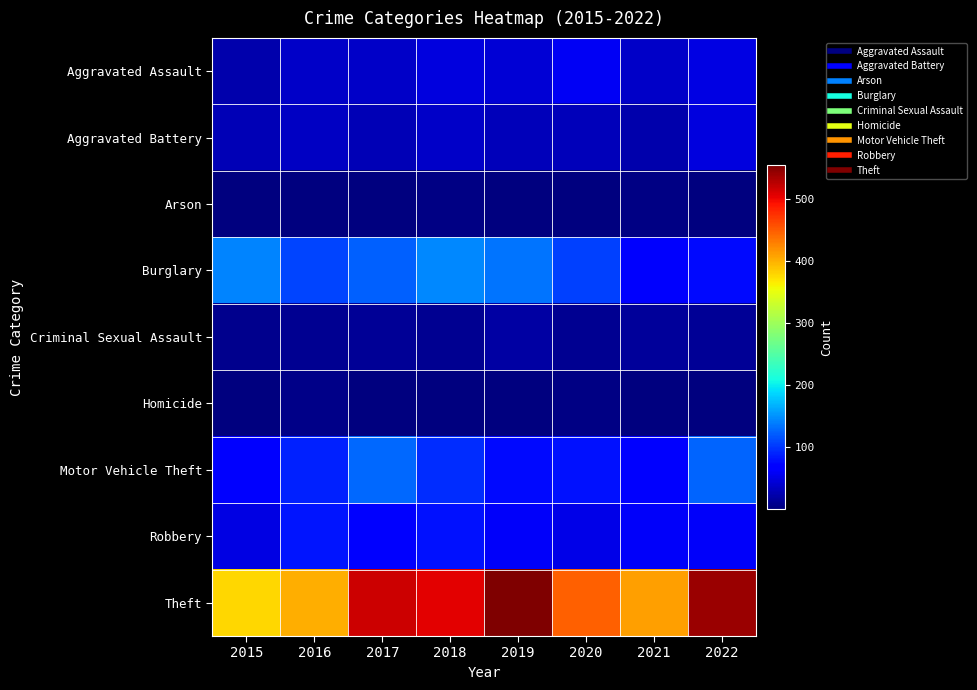

At which category does the chart reach its peak across all series?

2019